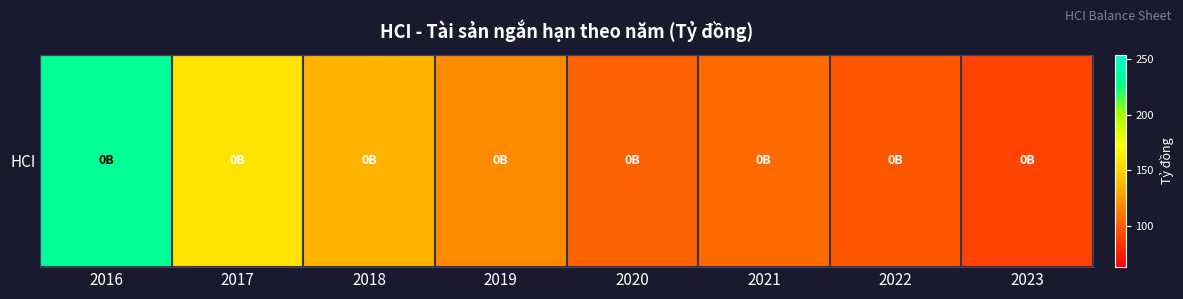

Approximately how many times larger is the value at 2018 compared to 2021?

1.3